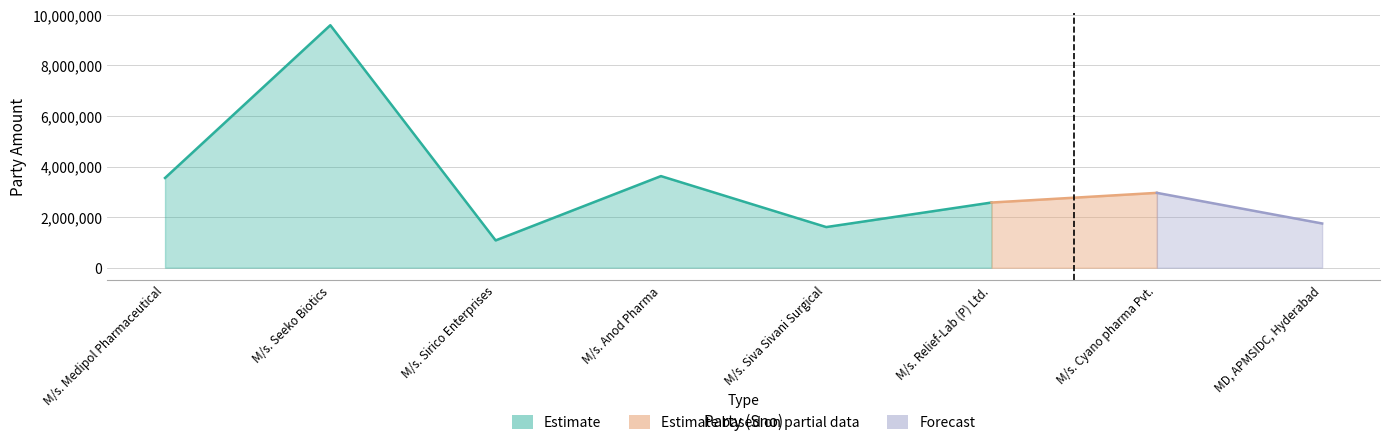

Rank the categories by value from lowest to highest.

3, 5, 8, 6, 7, 1, 4, 2